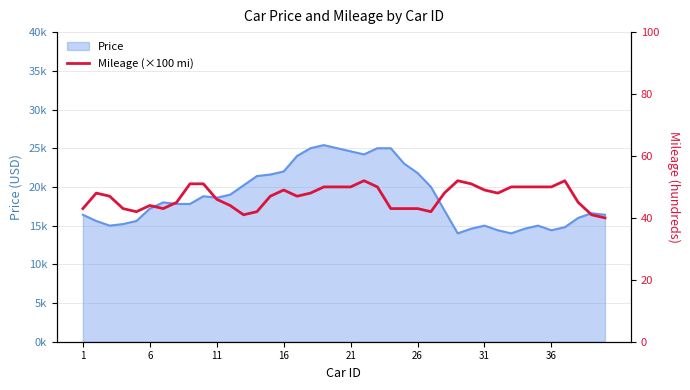

True or false: the data has more than 1 interior local peaks.

True